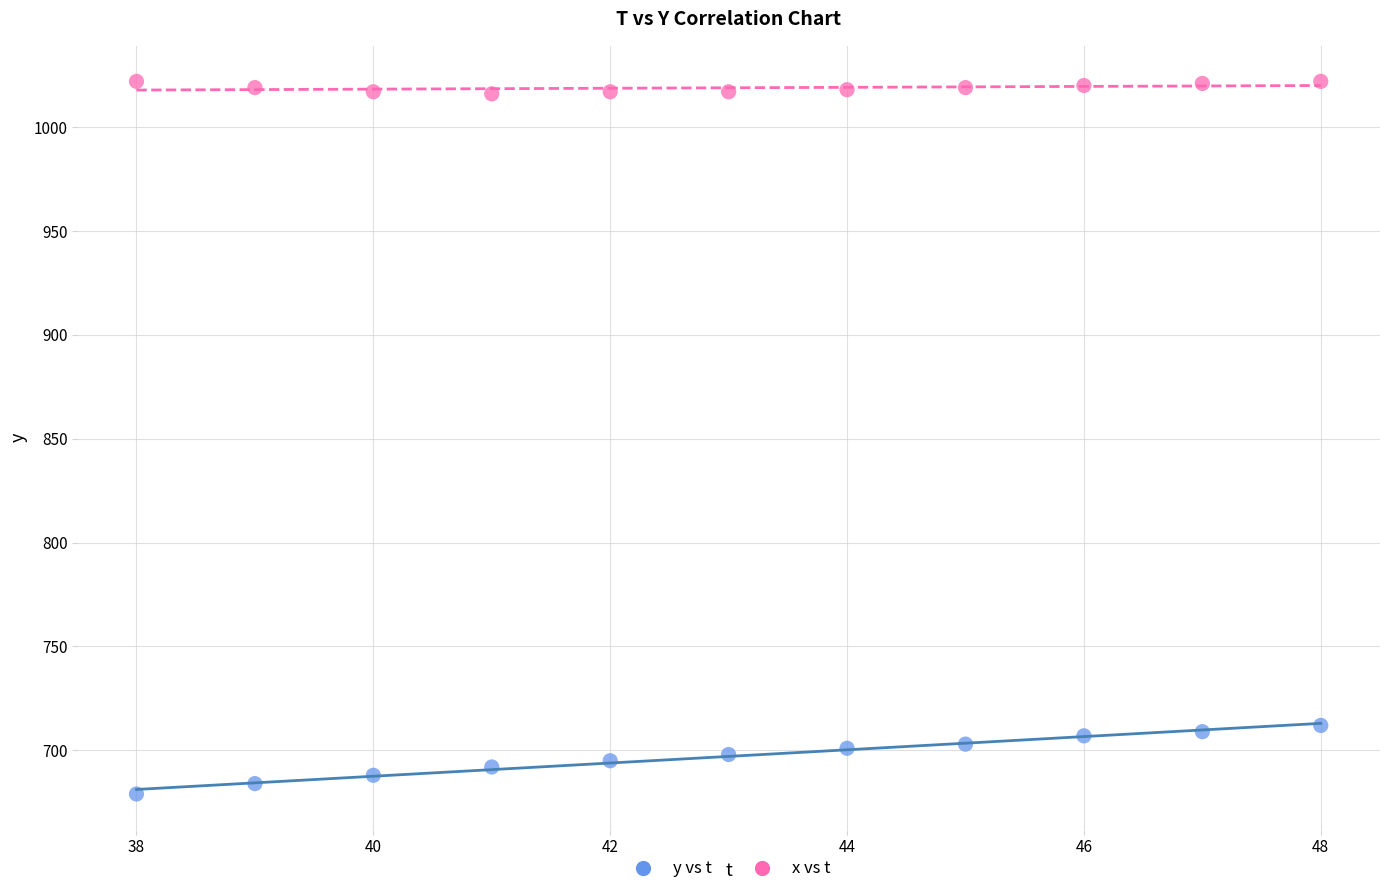

What are all the series names shown in the legend?

y vs t, x vs t